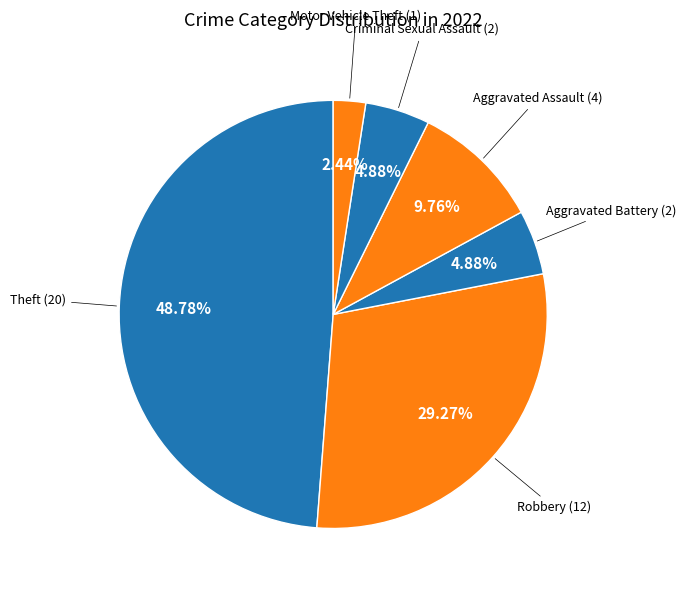

How many slices are in this pie chart?

6